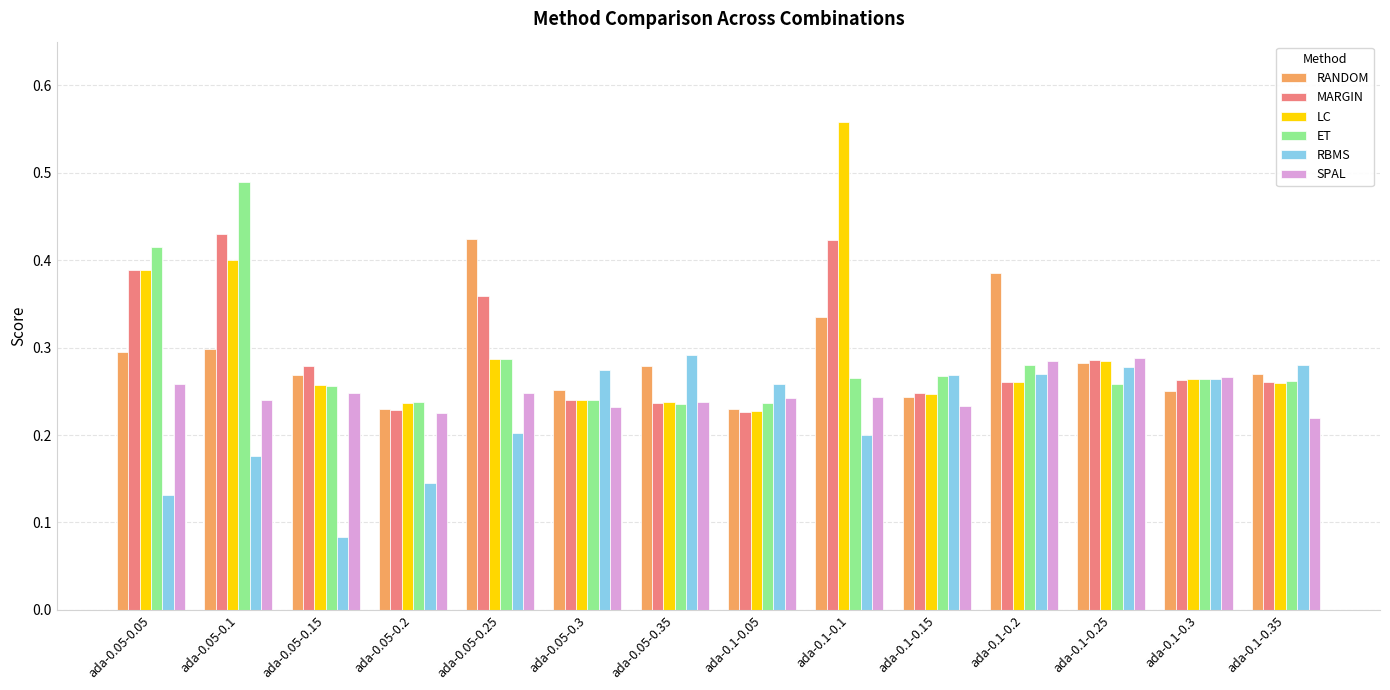

What is the sum of all LC values?

4.2